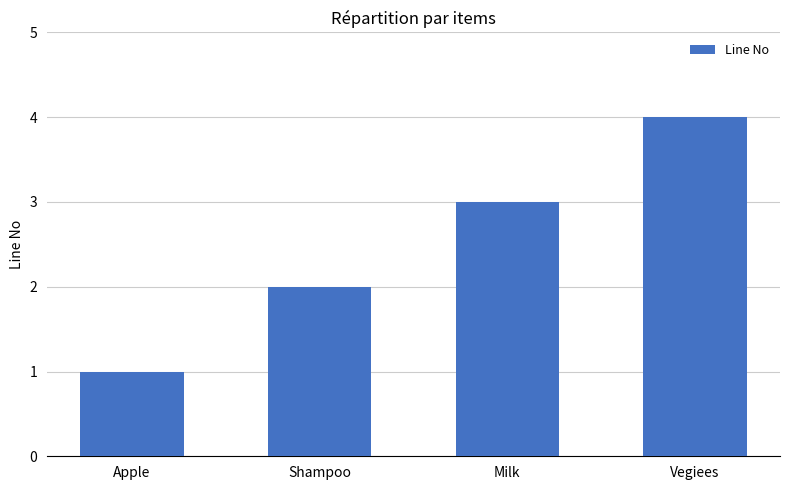

What is the label of the 3rd bar from the left?

Milk